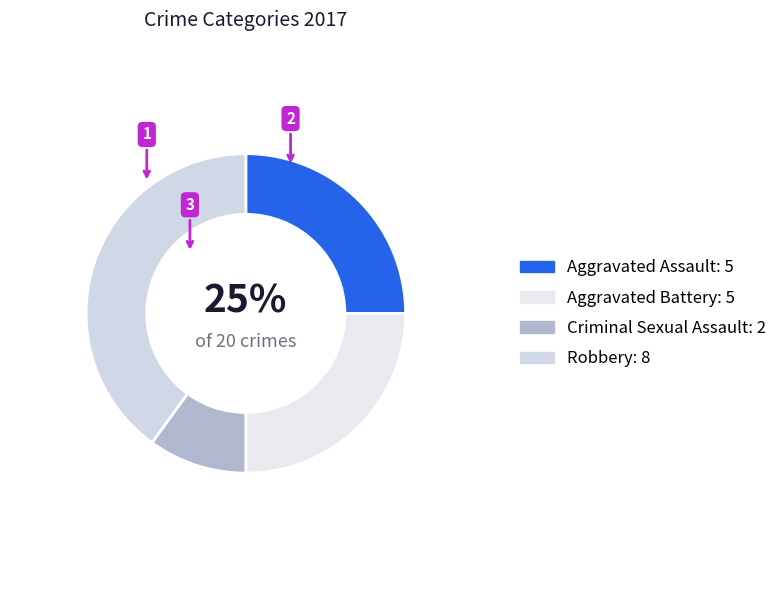

Which category has the smallest portion of the pie?

Criminal Sexual Assault